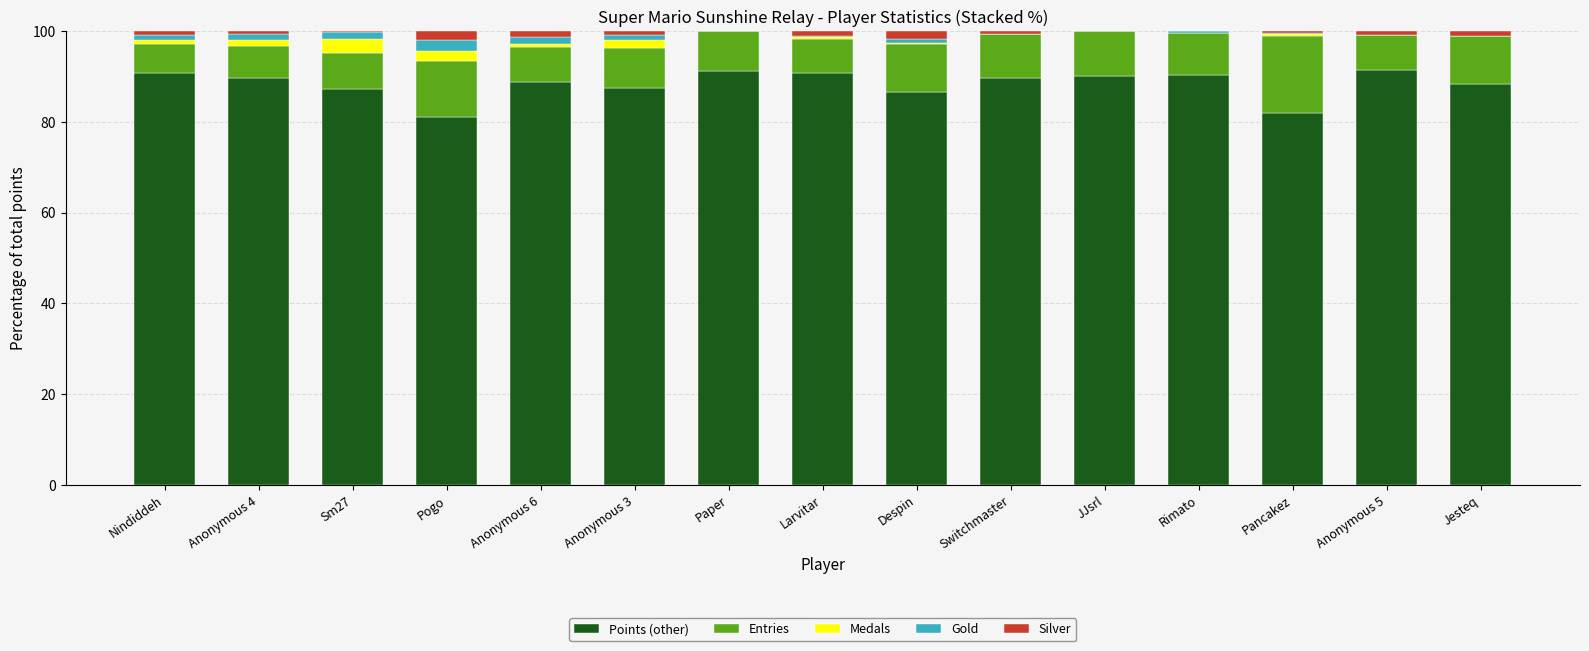

Is it true that Points (other) equals 44.6 at JJsrl?

False